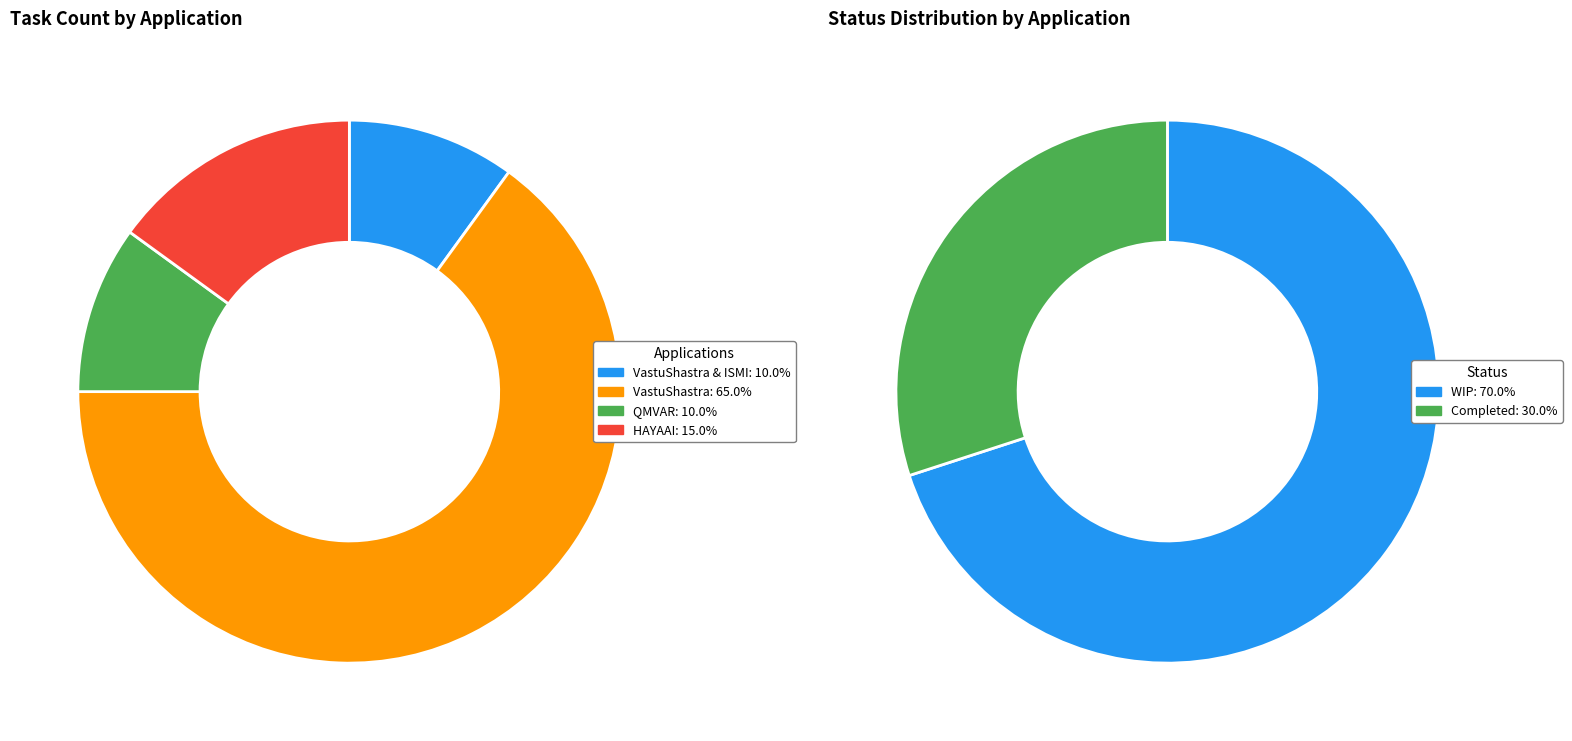

Does VastuShastra account for over 50% of the chart?

Yes